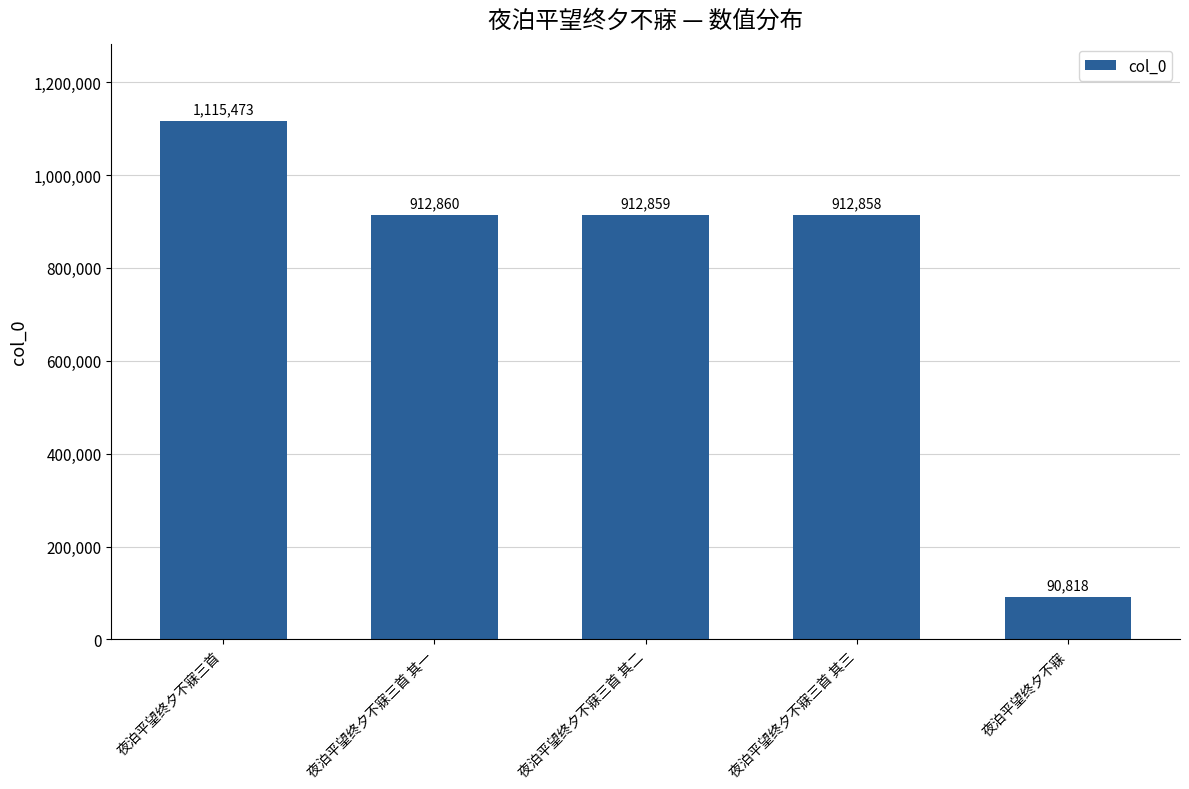

How many categories are shown in the chart?

5